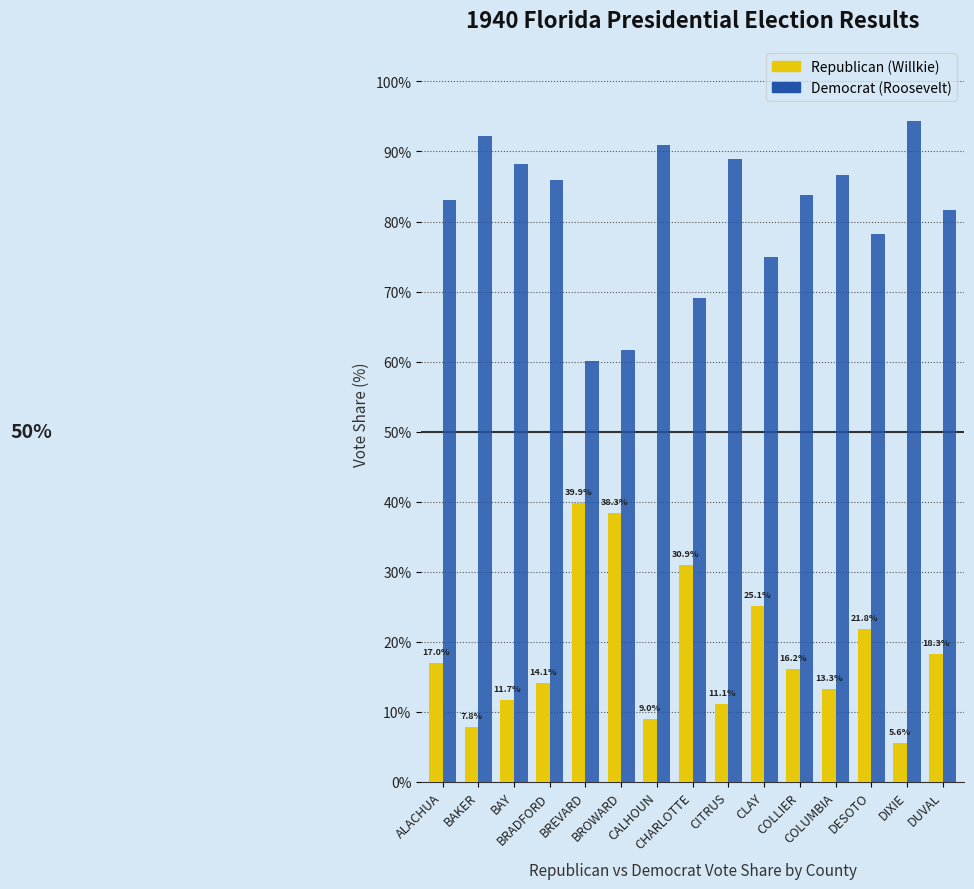

What is the value of the Democrat (Roosevelt) bar at the 8th from the left?

69.1